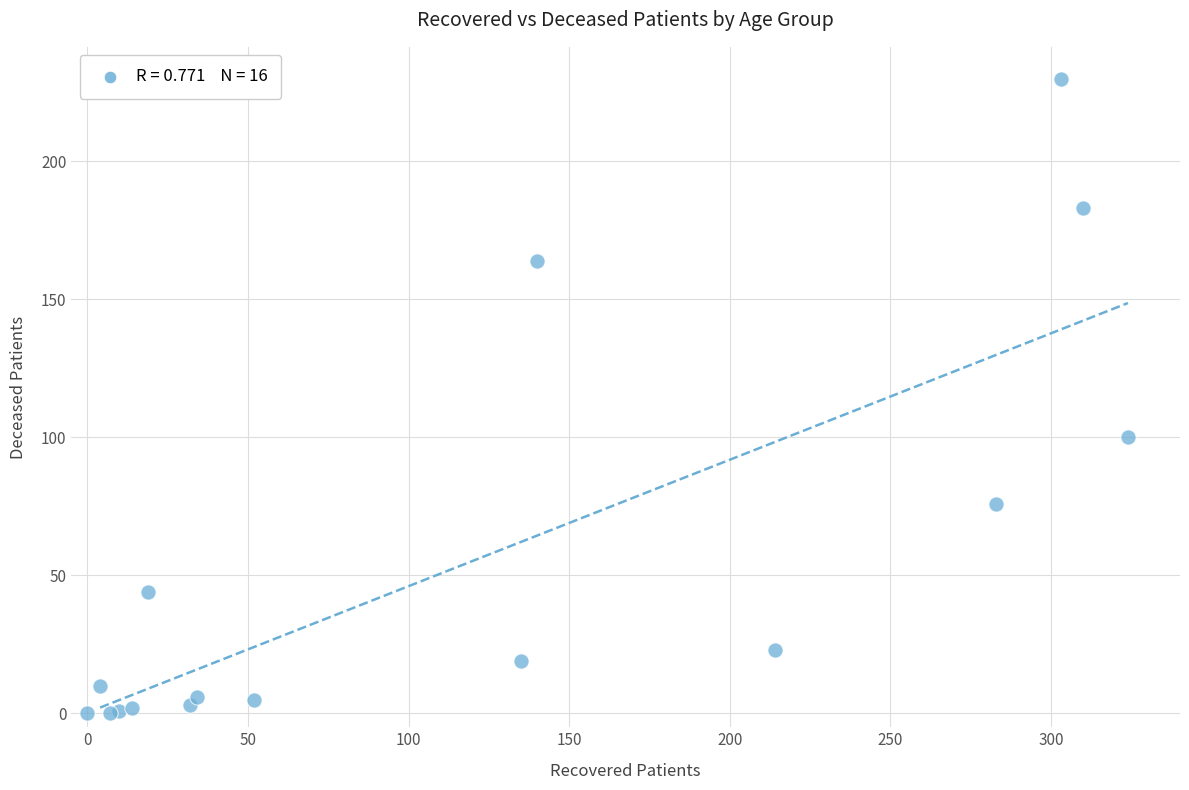

What Y value in the scatter plot is closest to 115?

100